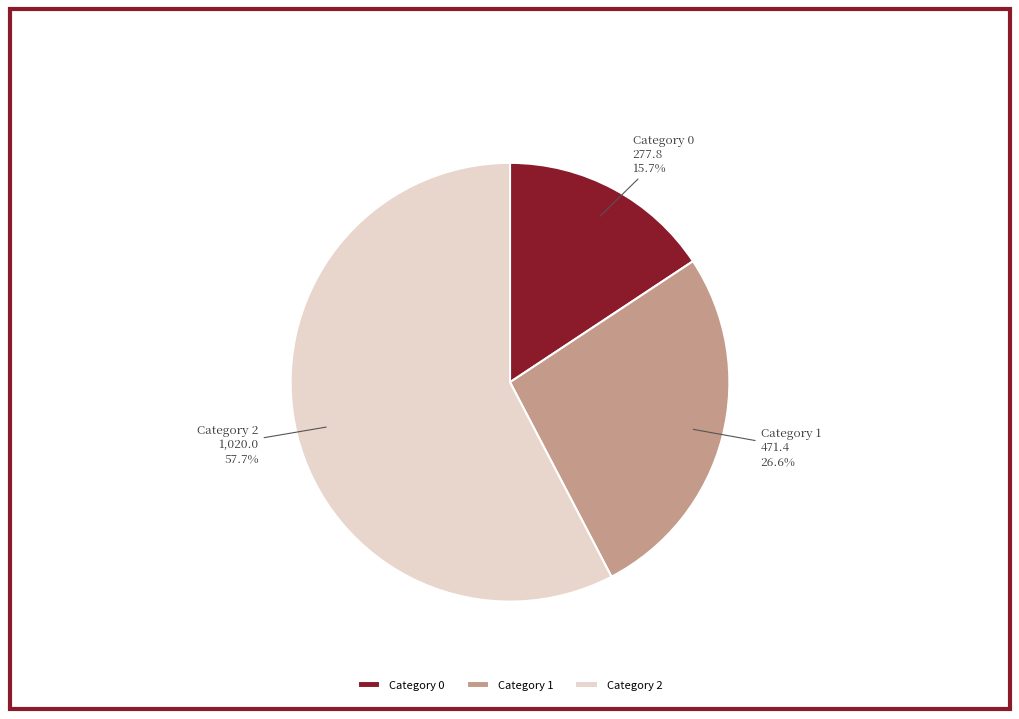

Rank the categories by value from highest to lowest.

Category 2, Category 1, Category 0